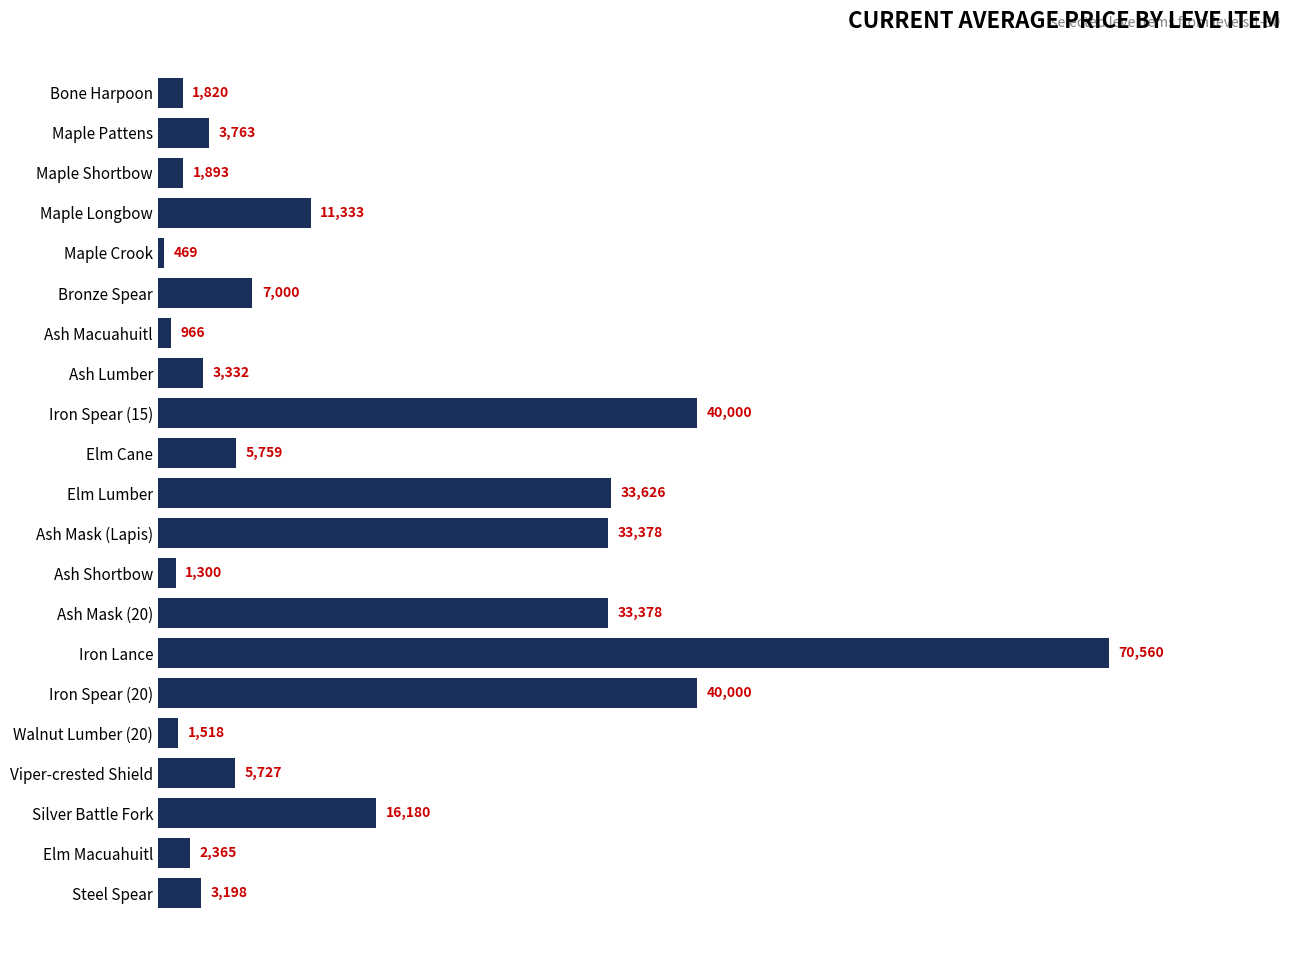

Which has a higher value, Elm Cane or Elm Macuahuitl?

Elm Cane